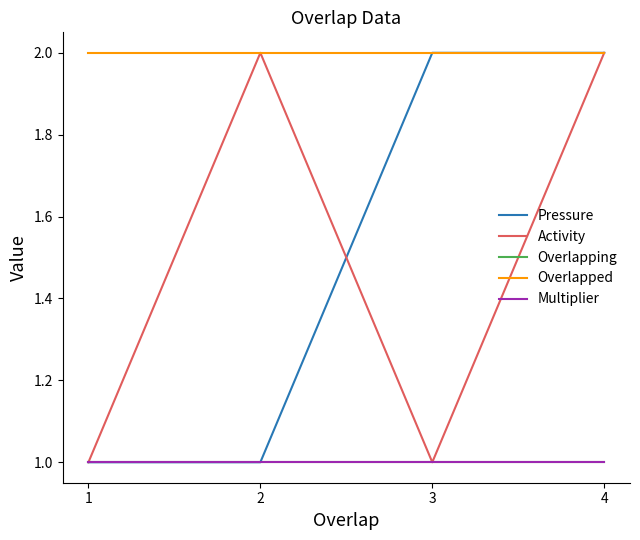

At which category is the sum across all series the highest?

4